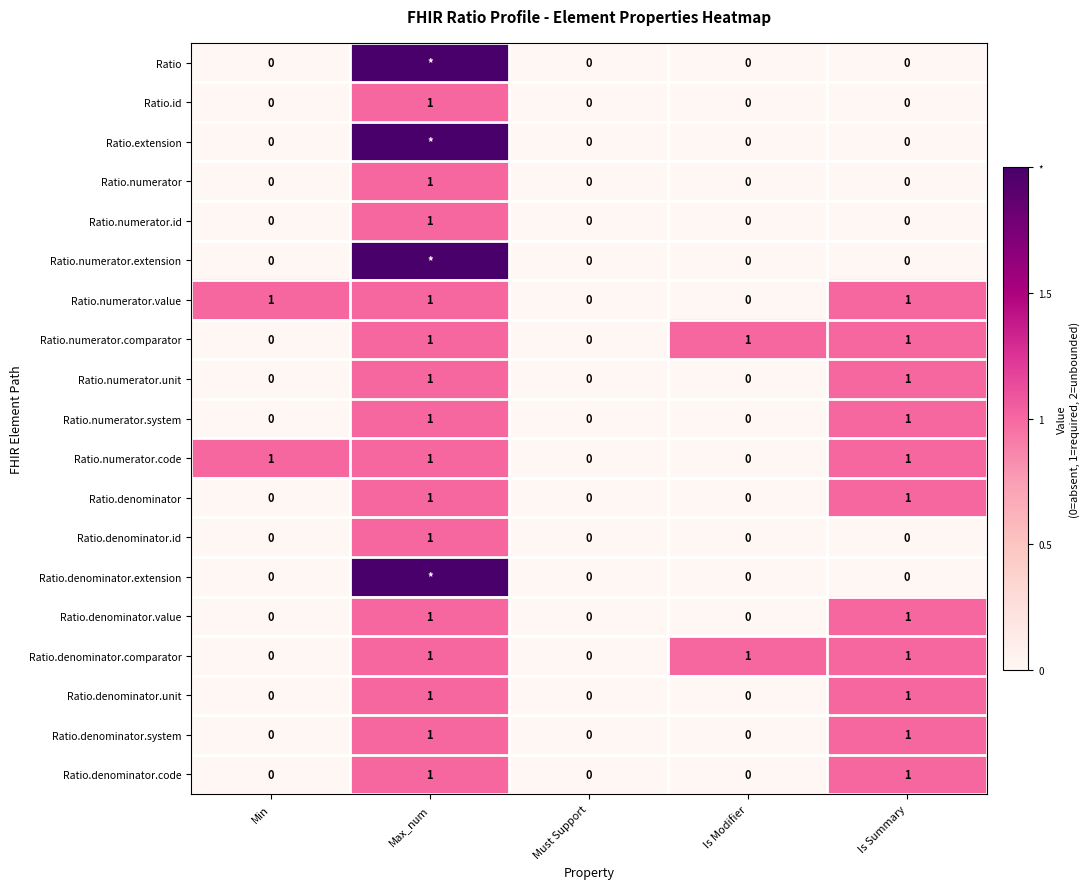

What is the total value across all series at Is Summary?

11